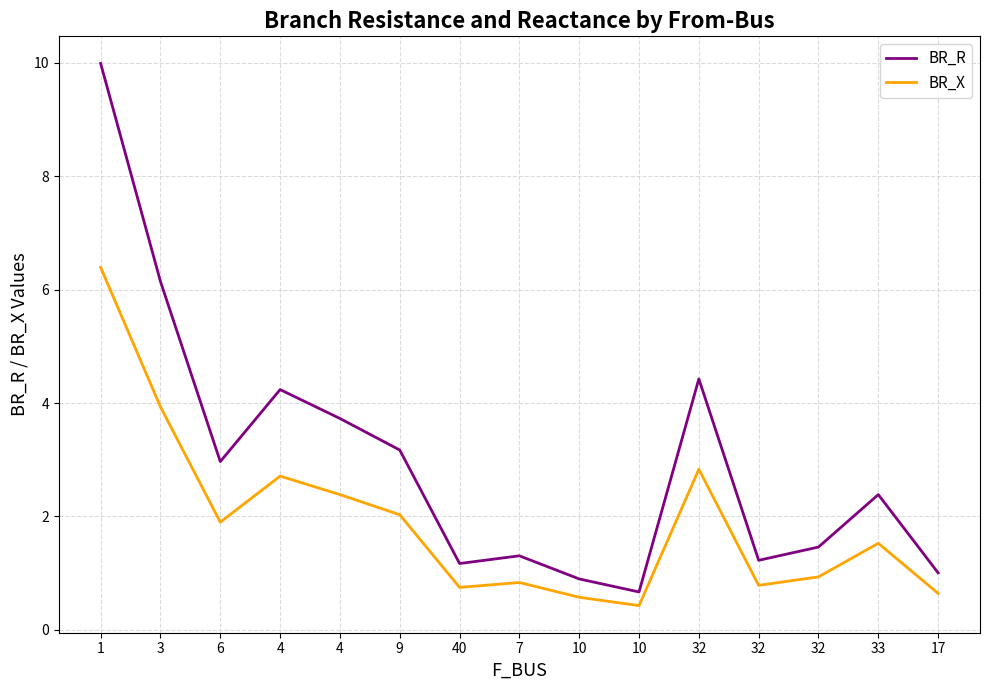

Read the BR_R value at 1.

10.0